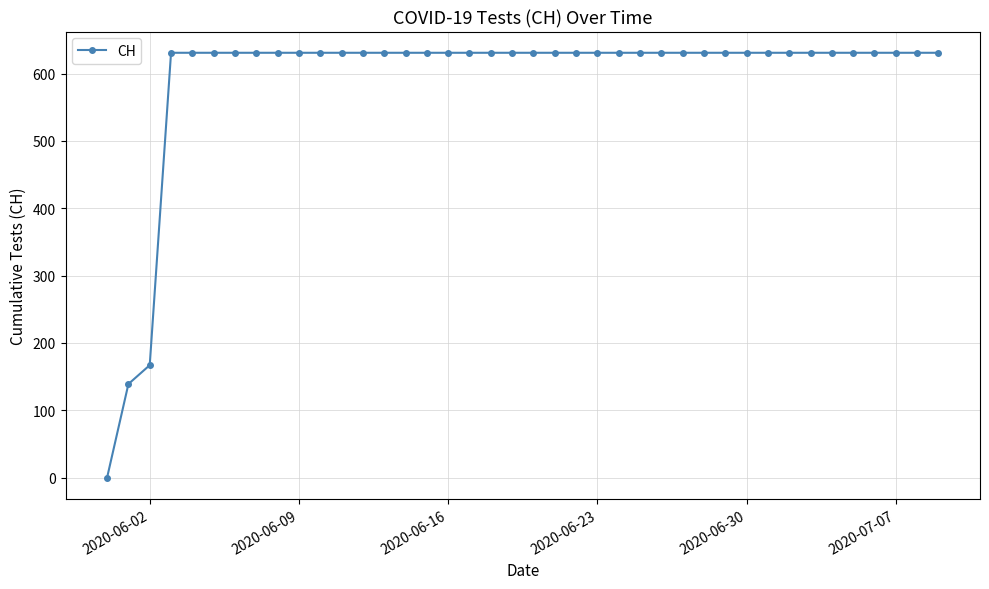

What is the difference between the second highest and second lowest values?

492